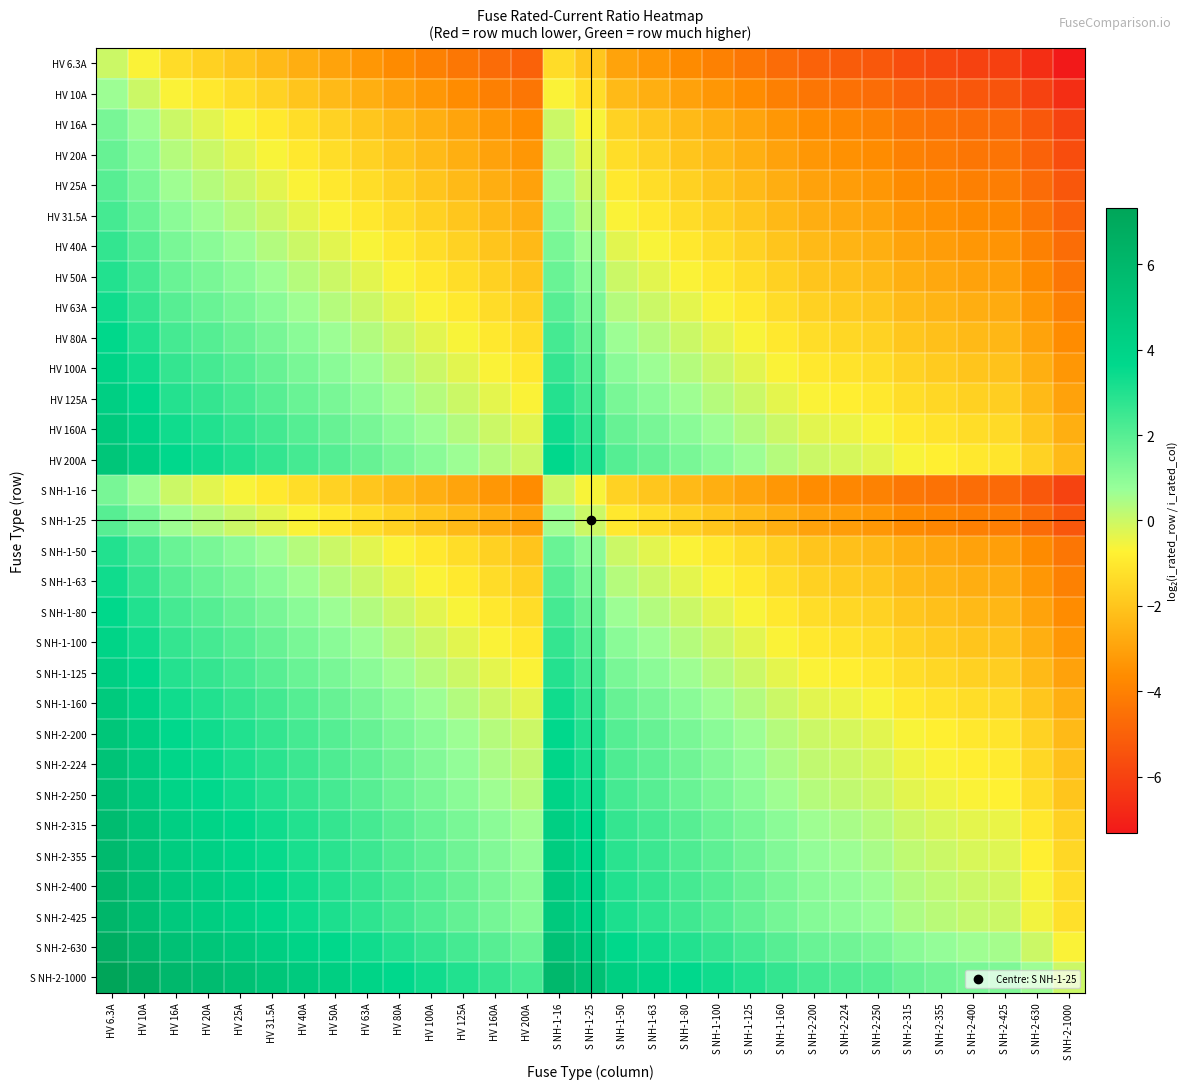

Which series has the widest spread of values?

HV 6.3A